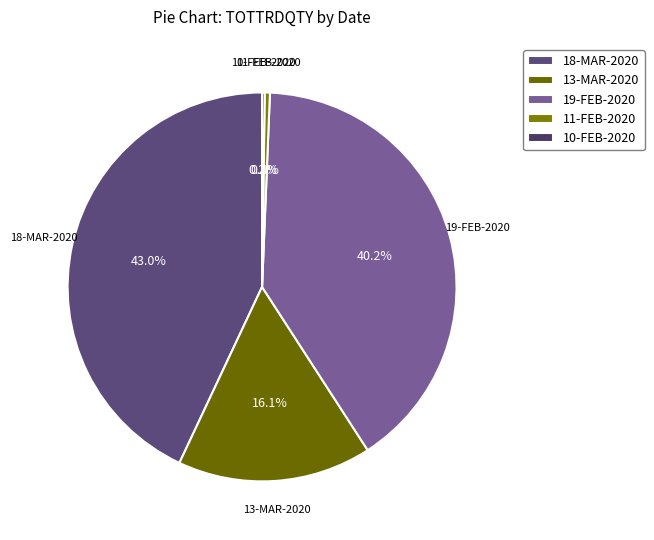

Is the sum of 19-FEB-2020 and 11-FEB-2020 greater than half?

No